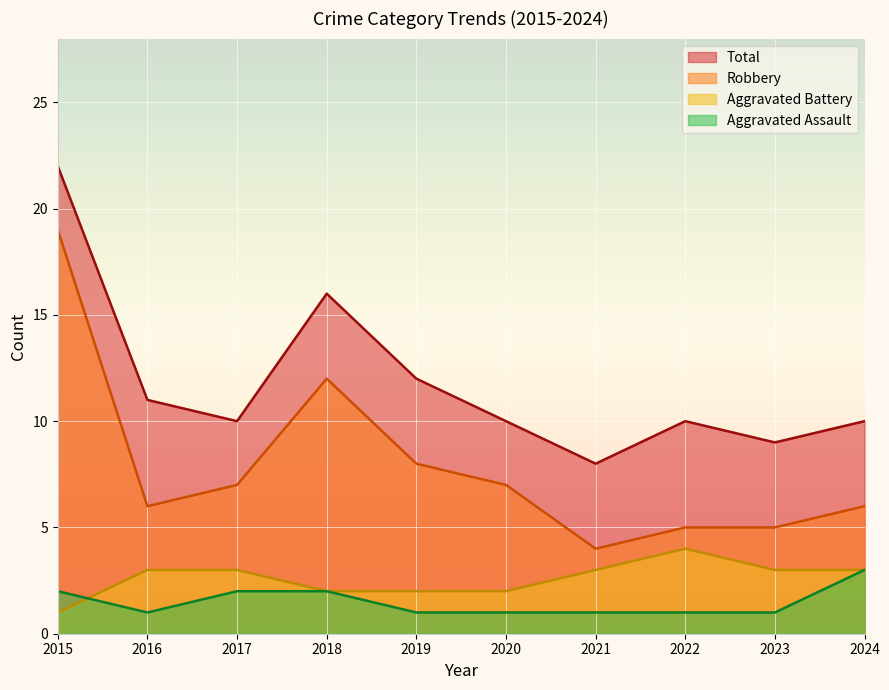

Does the chart display data point markers on the line(s)?

No